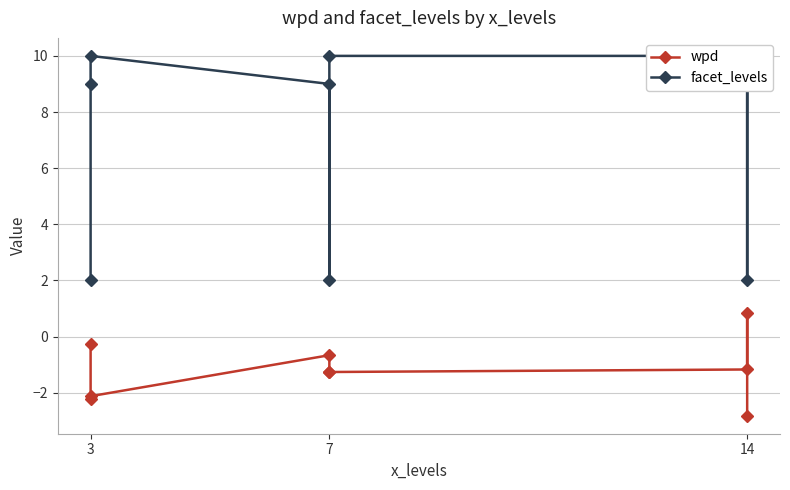

How many positive values does the wpd series have?

1